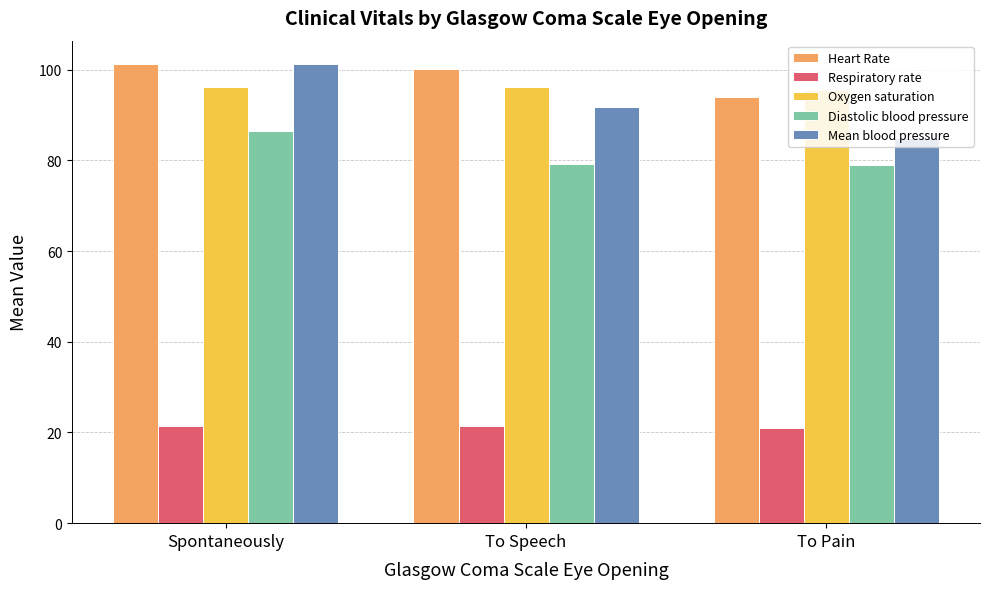

What is the total value across all series at To Pain?

374.5